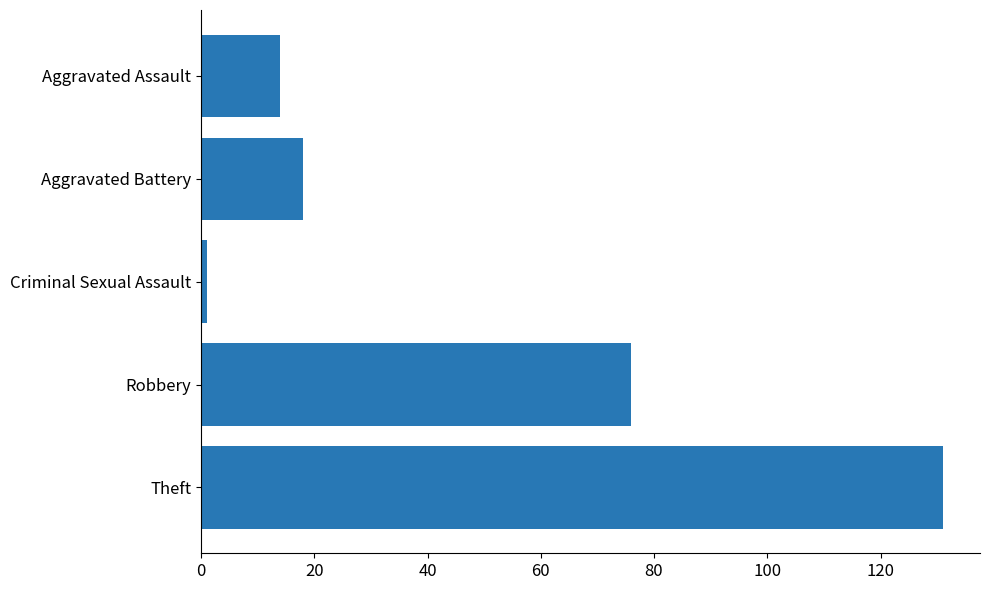

How many data points does each series have?

5